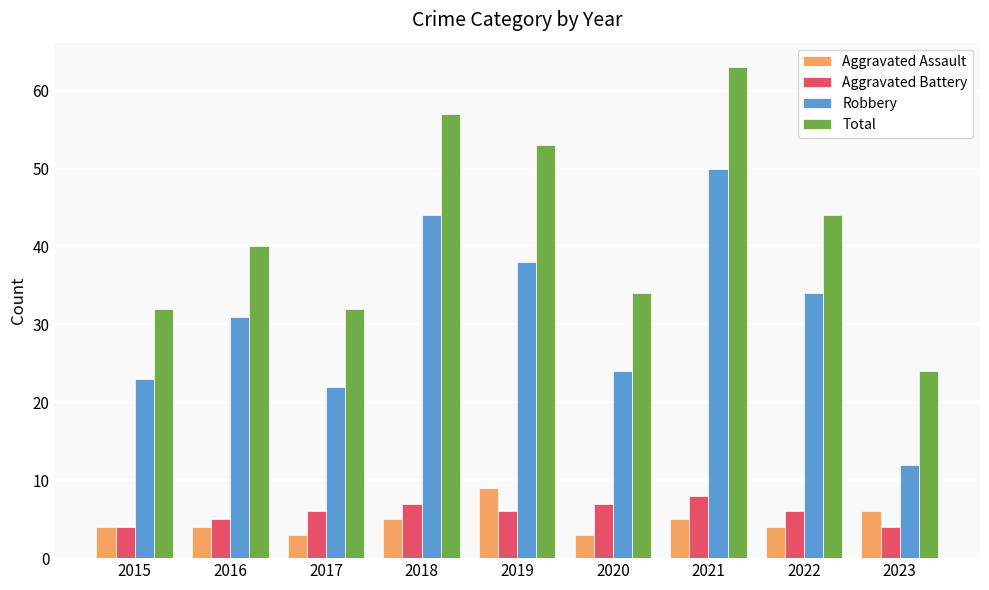

Which series changed the most between 2020 and 2023?

Robbery